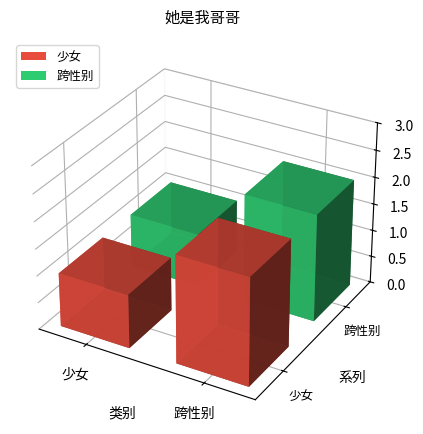

What is the sum of all 跨性别 values?

3